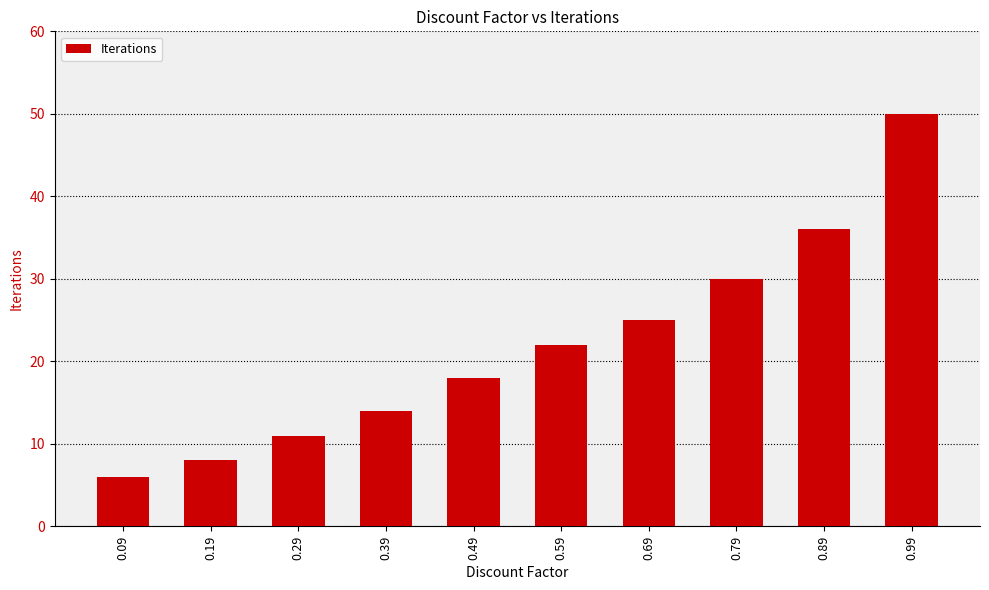

Is it true that the value at 0.99 is 50?

True